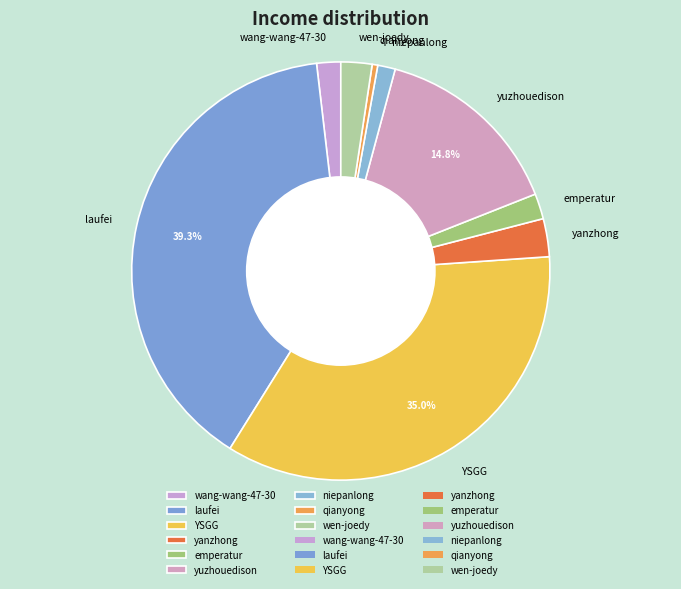

What percentage is the emperatur slice, to the nearest percent?

2%